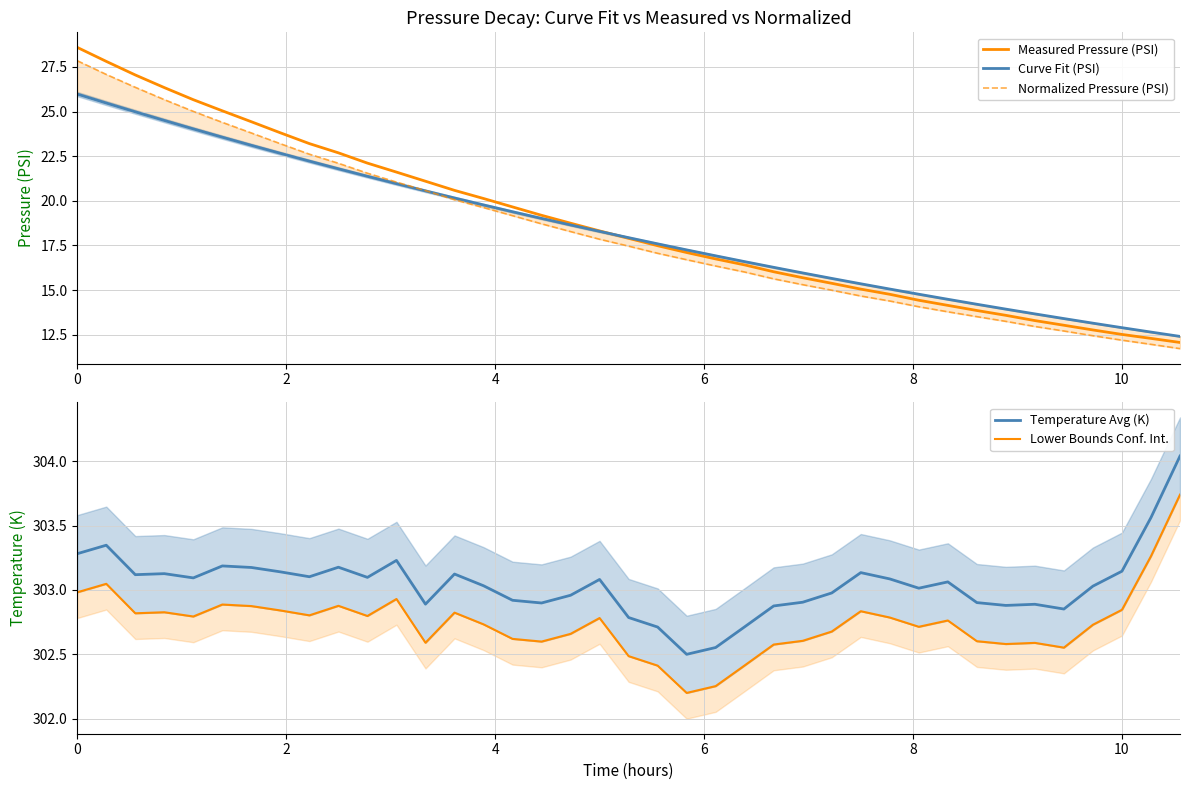

What is the minimum value for Measured Pressure (PSI)?

12.1